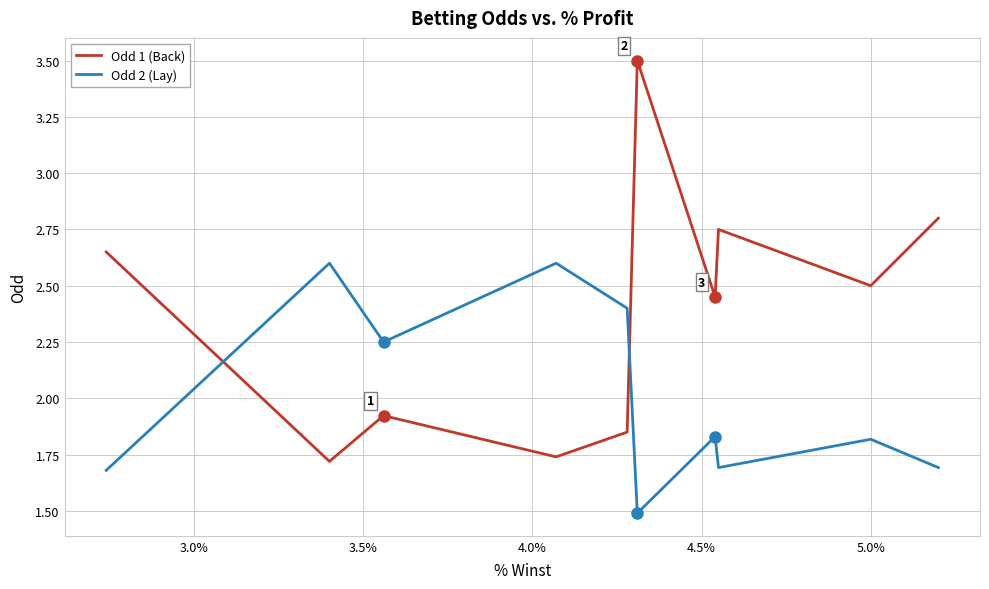

How many intersections are there between Odd 2 (Lay) and Odd 1 (Back)?

2